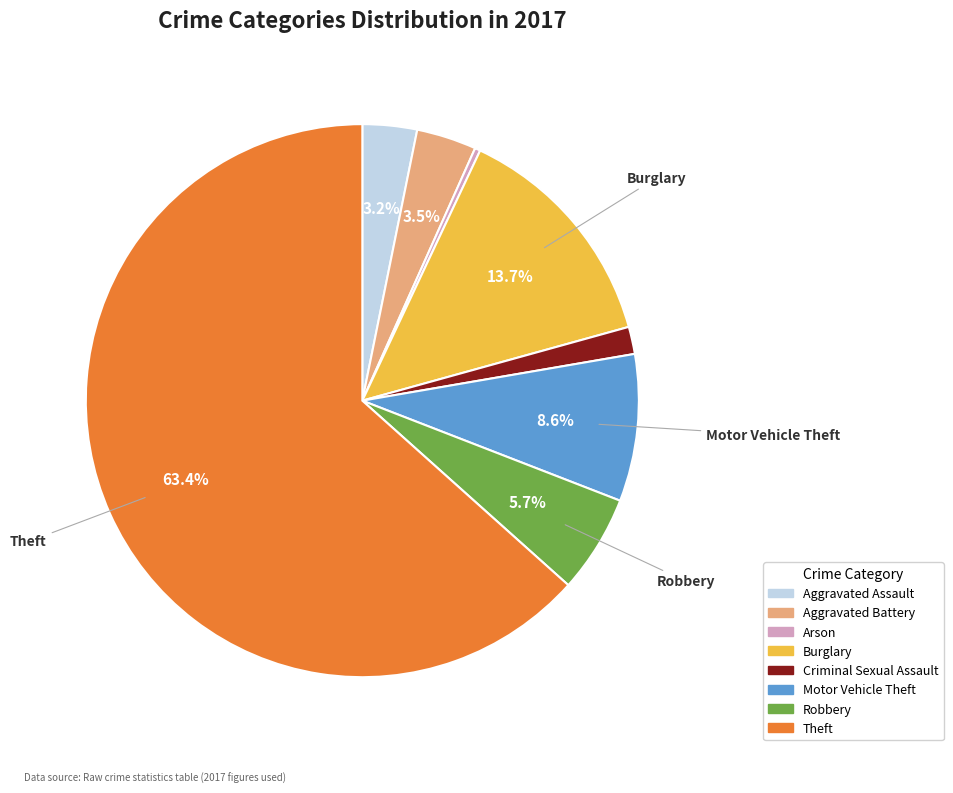

Does Criminal Sexual Assault account for over 50% of the chart?

No